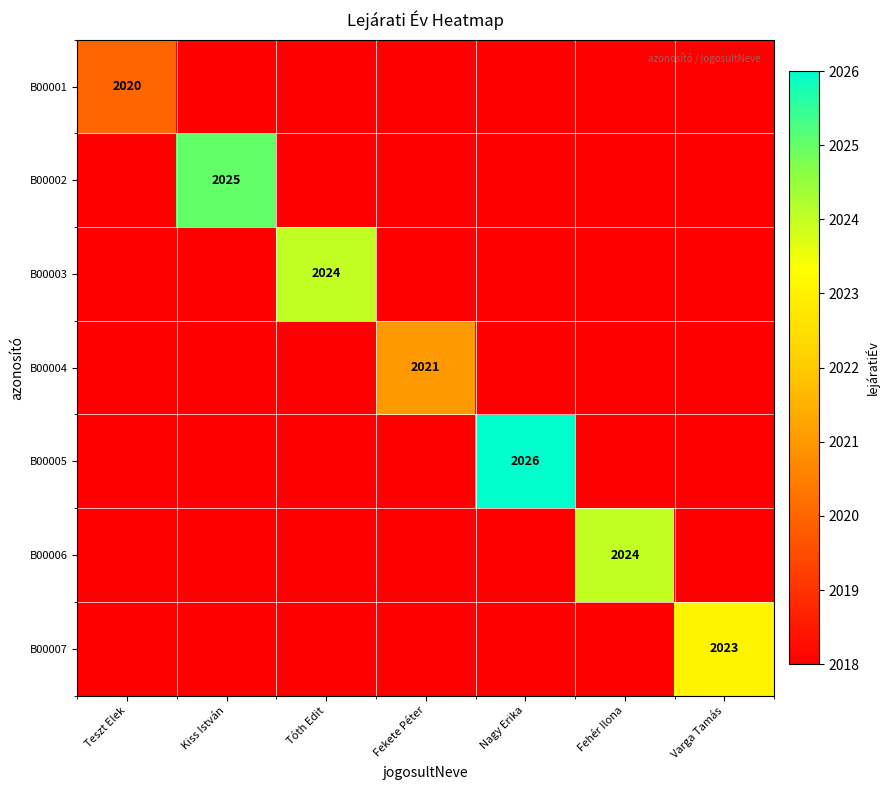

Which series changed the most between Tóth Edit and Fekete Péter?

B00003